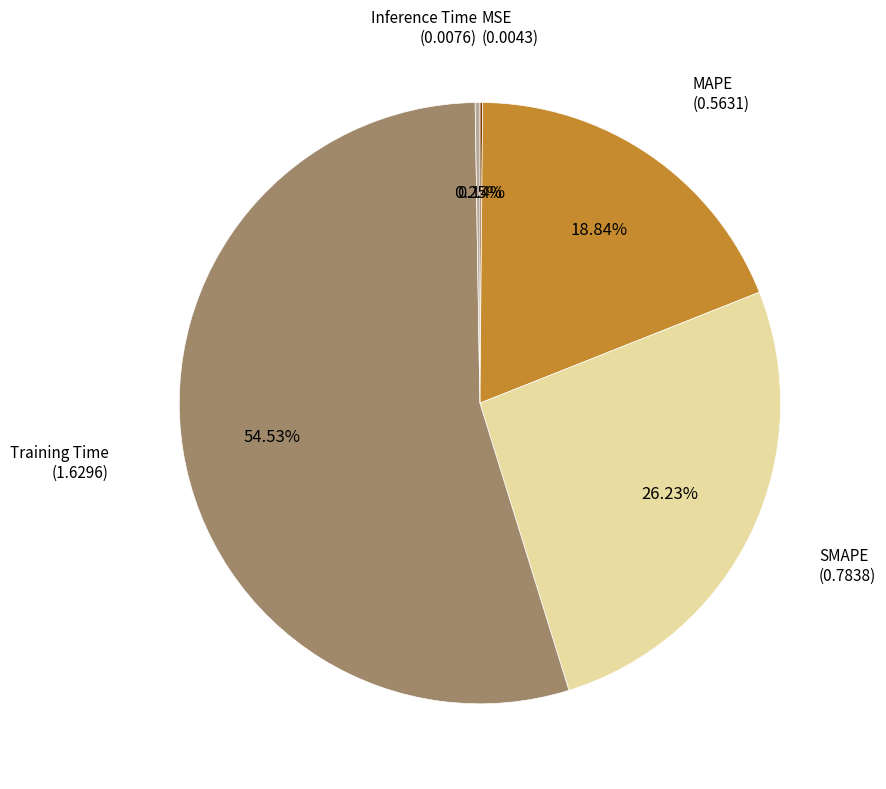

Does any single category account for the majority?

Yes